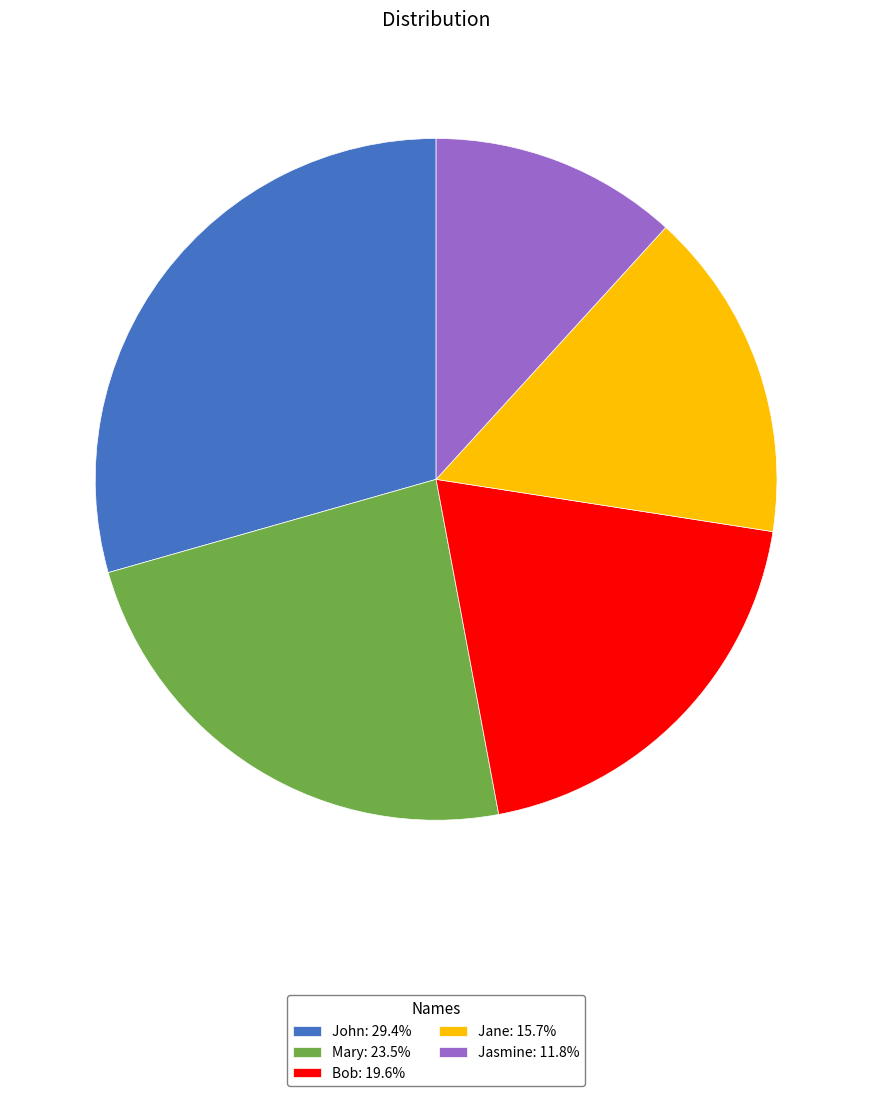

Does any single category account for the majority?

No